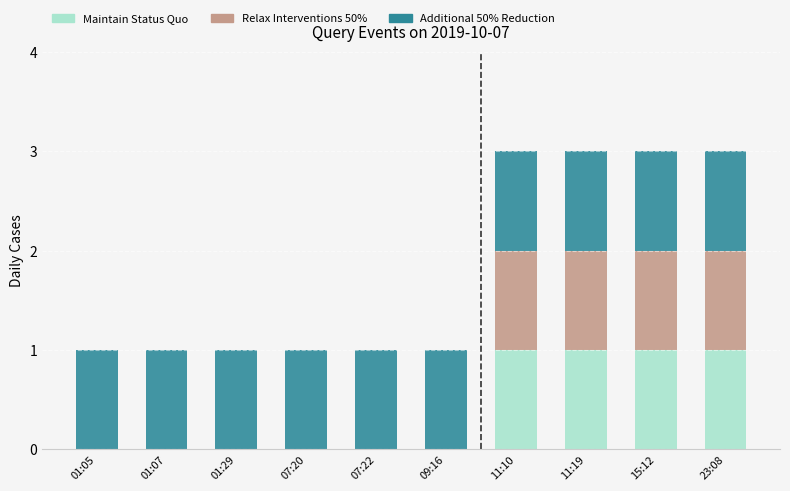

Is it true that Maintain Status Quo equals 0 at 01:07?

True